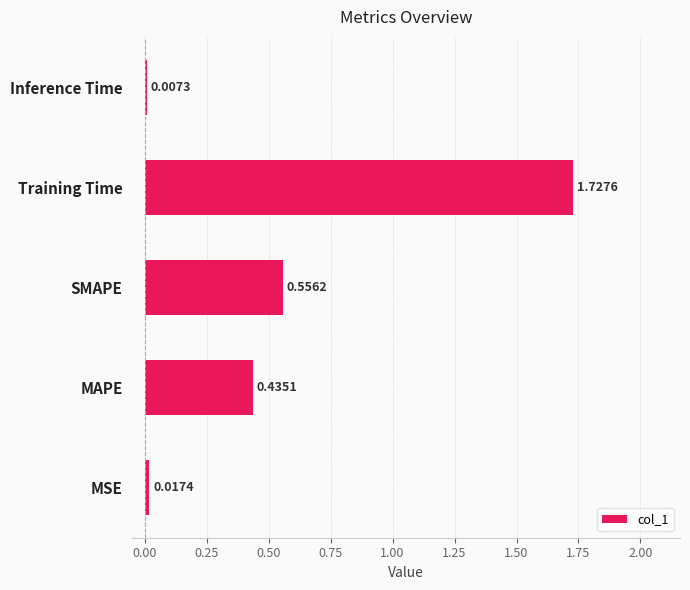

Rank the categories by value from lowest to highest.

Inference Time, MSE, MAPE, SMAPE, Training Time